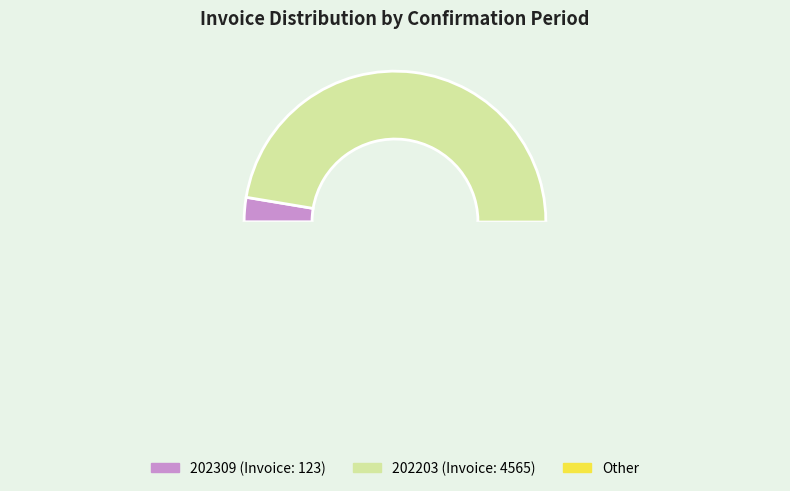

Which has a higher value, 202309 or 202203?

202203